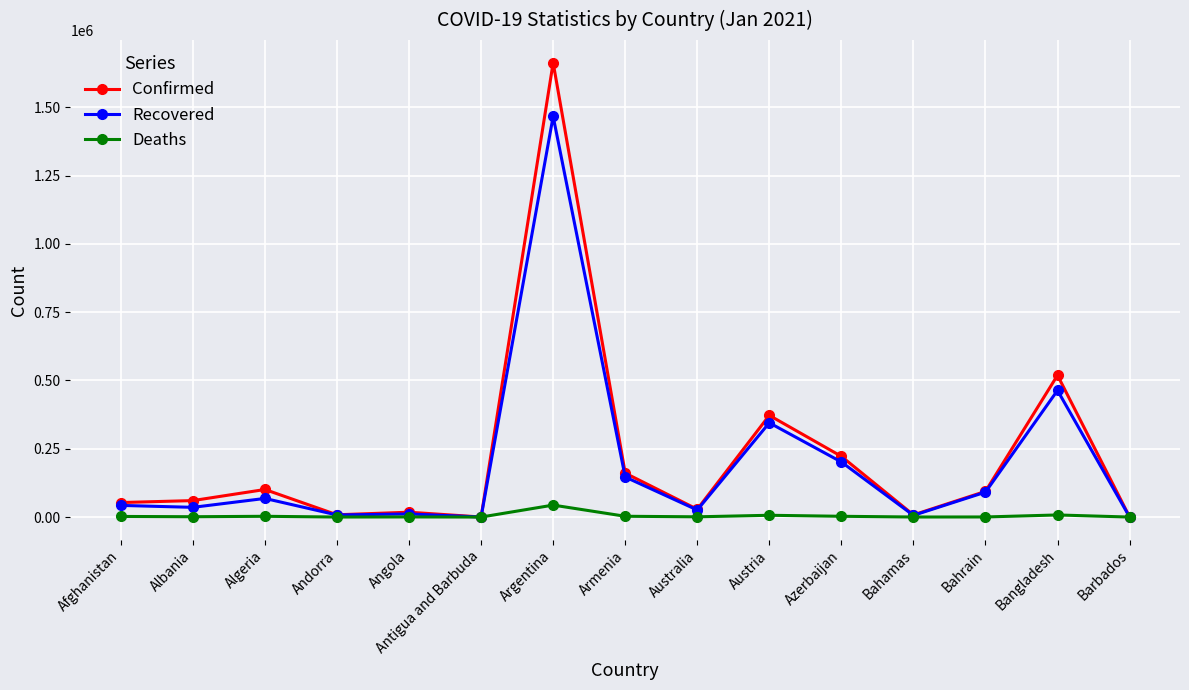

Where is Recovered nearest to the value 733382?

Bangladesh